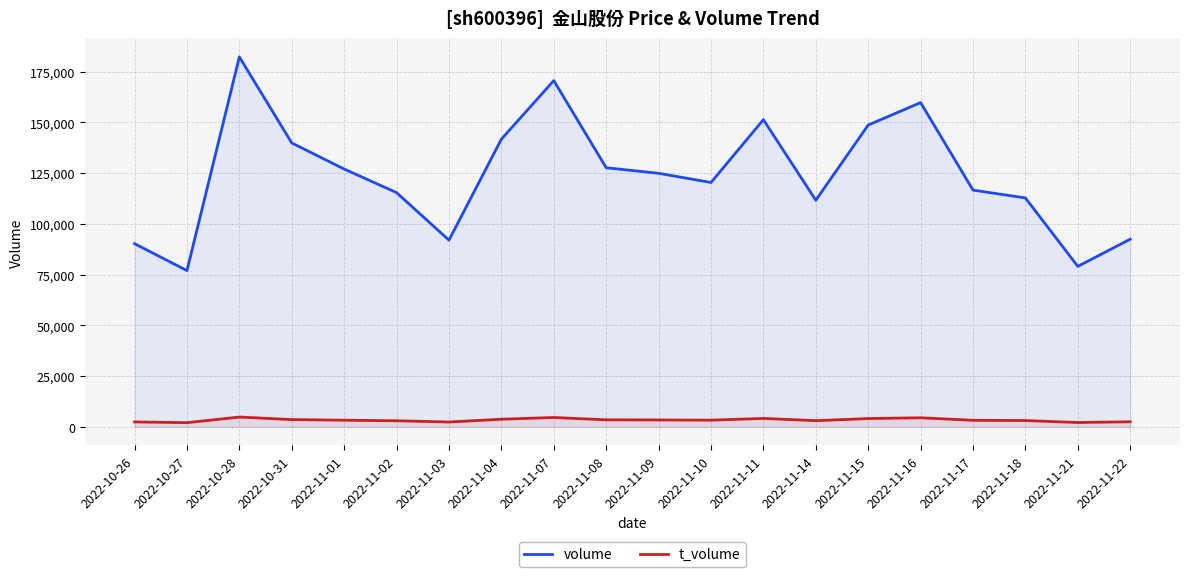

Does the chart display data point markers on the line(s)?

No